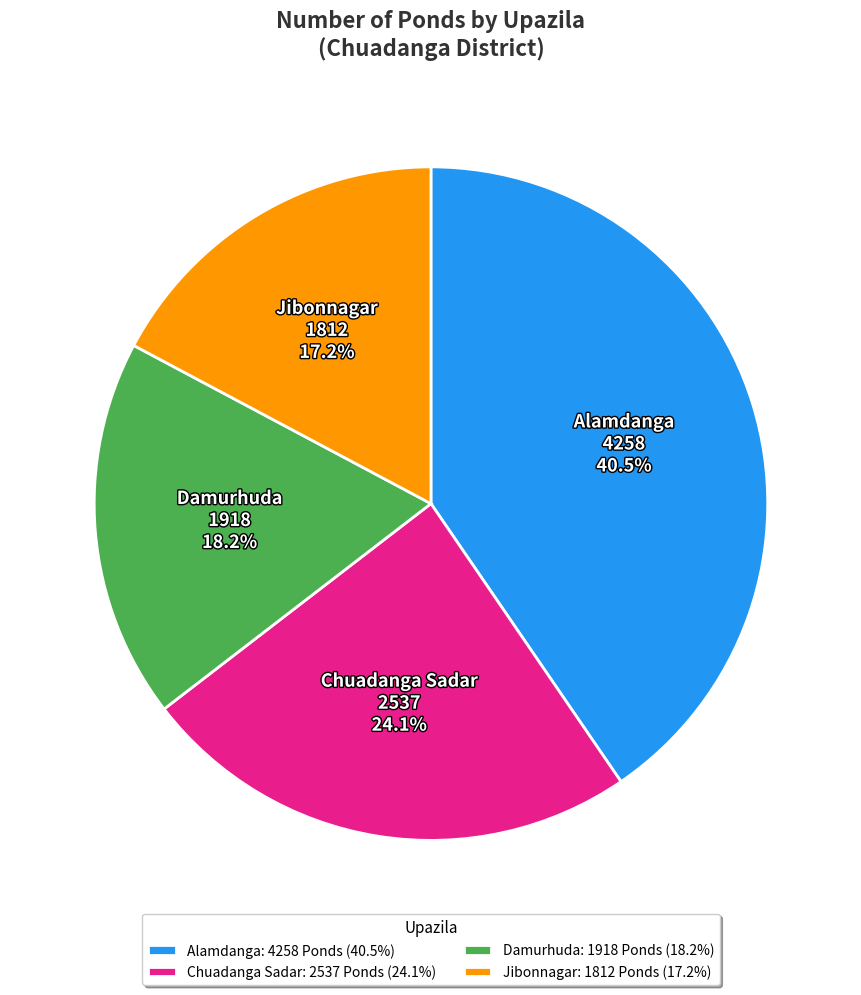

Which has a higher value, Alamdanga: 4258 Ponds (40.5%) or Damurhuda: 1918 Ponds (18.2%)?

Alamdanga: 4258 Ponds (40.5%)